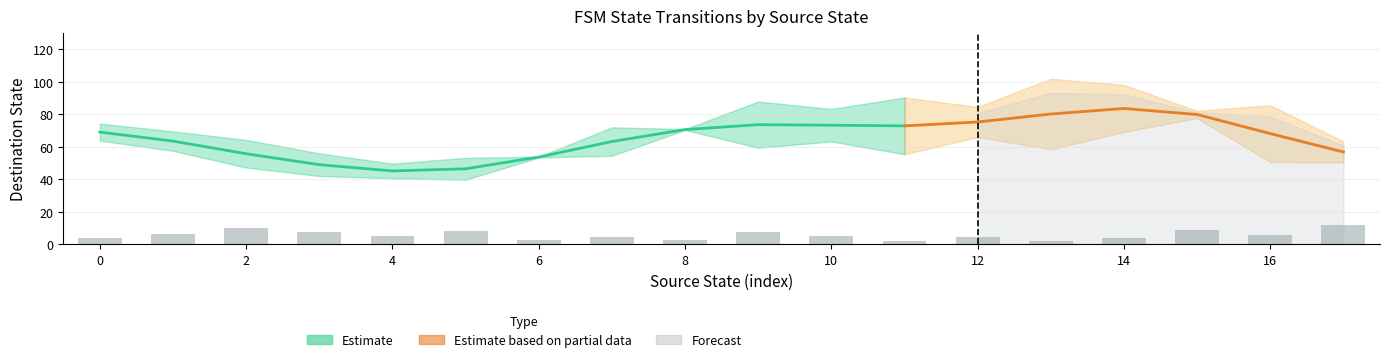

What is the minimum value for input_num?

2